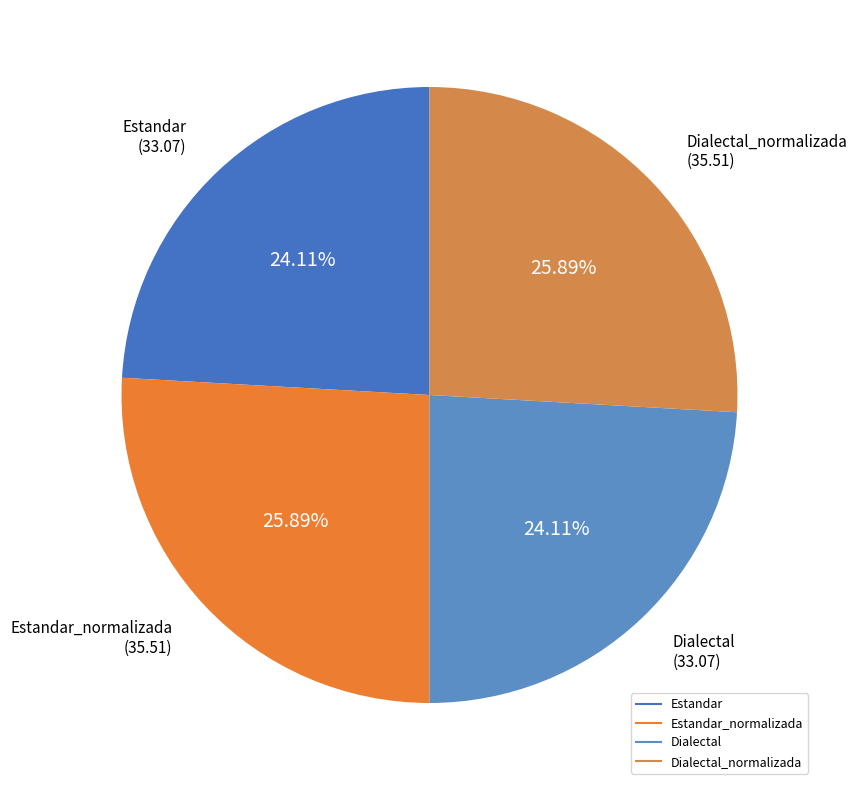

What is the smallest slice in the pie chart?

Estandar